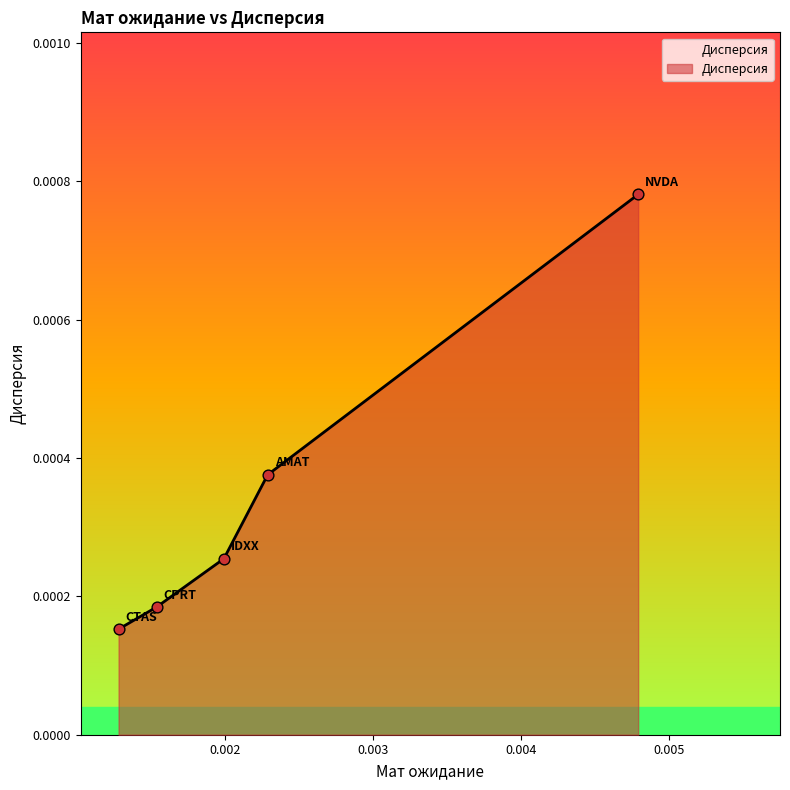

Between CPRT and AMAT, which is larger?

AMAT